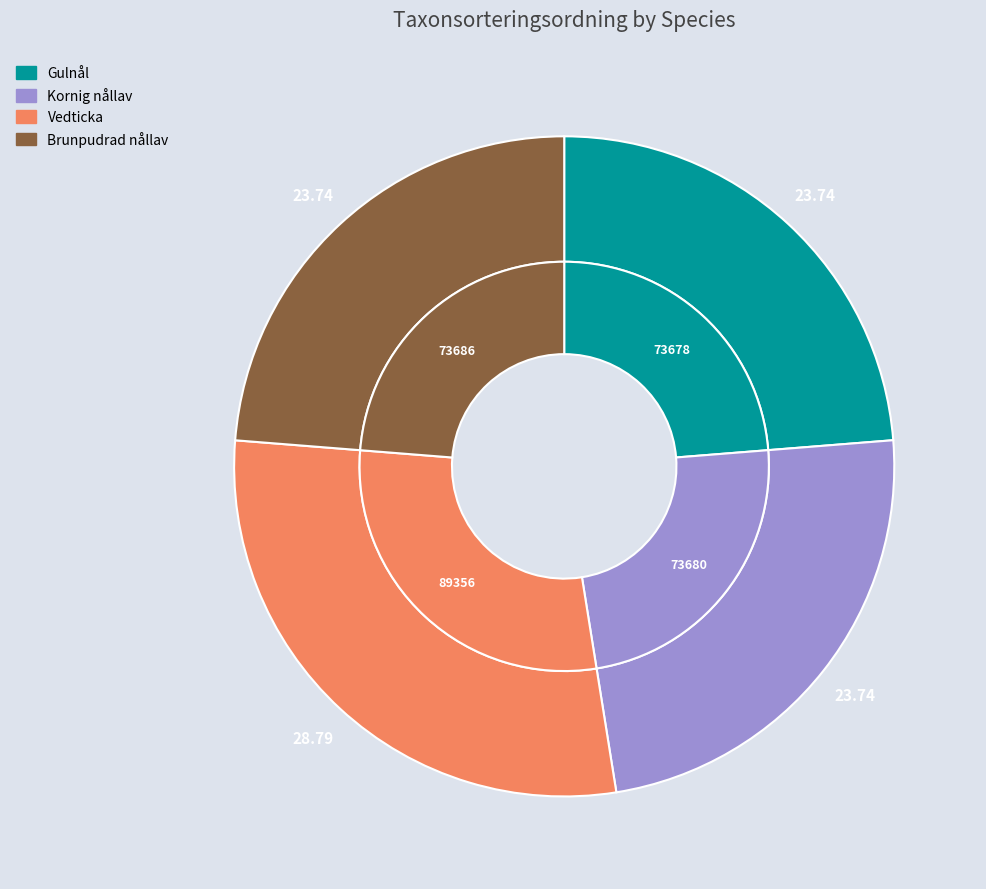

What percentage is the Vedticka (82878573) slice, to the nearest percent?

29%